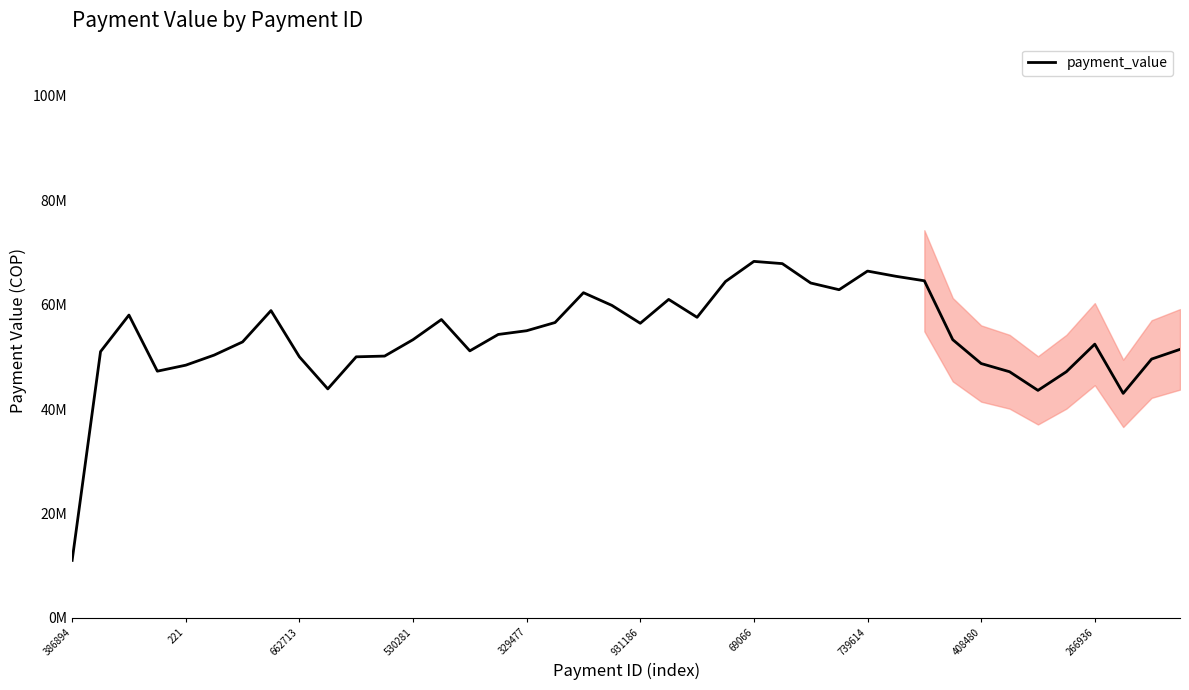

What is the change in value from 530281 to 17?

+9321428.6